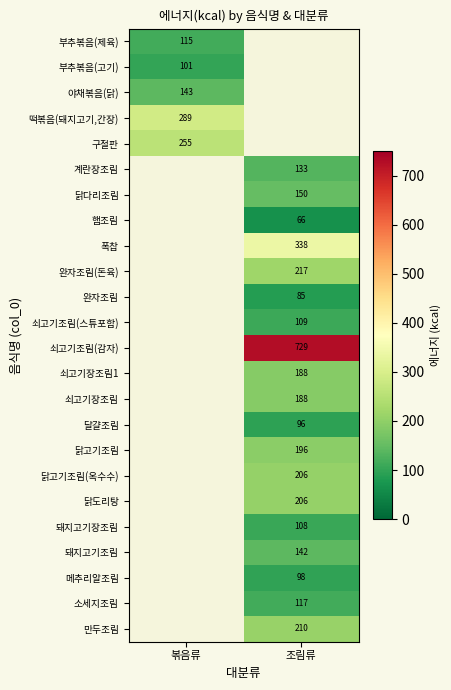

True or false: 닭도리탕 has a value of 73.5 at 조림류.

False